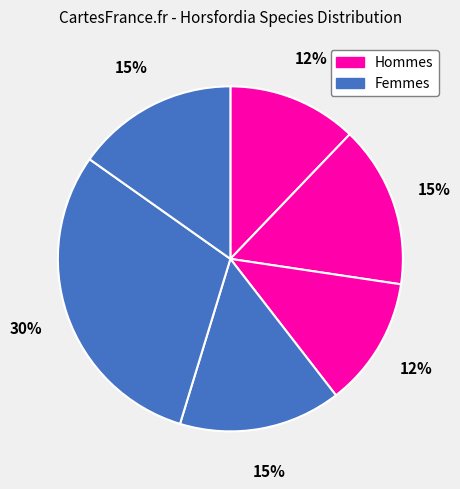

How many slices are in this pie chart?

6